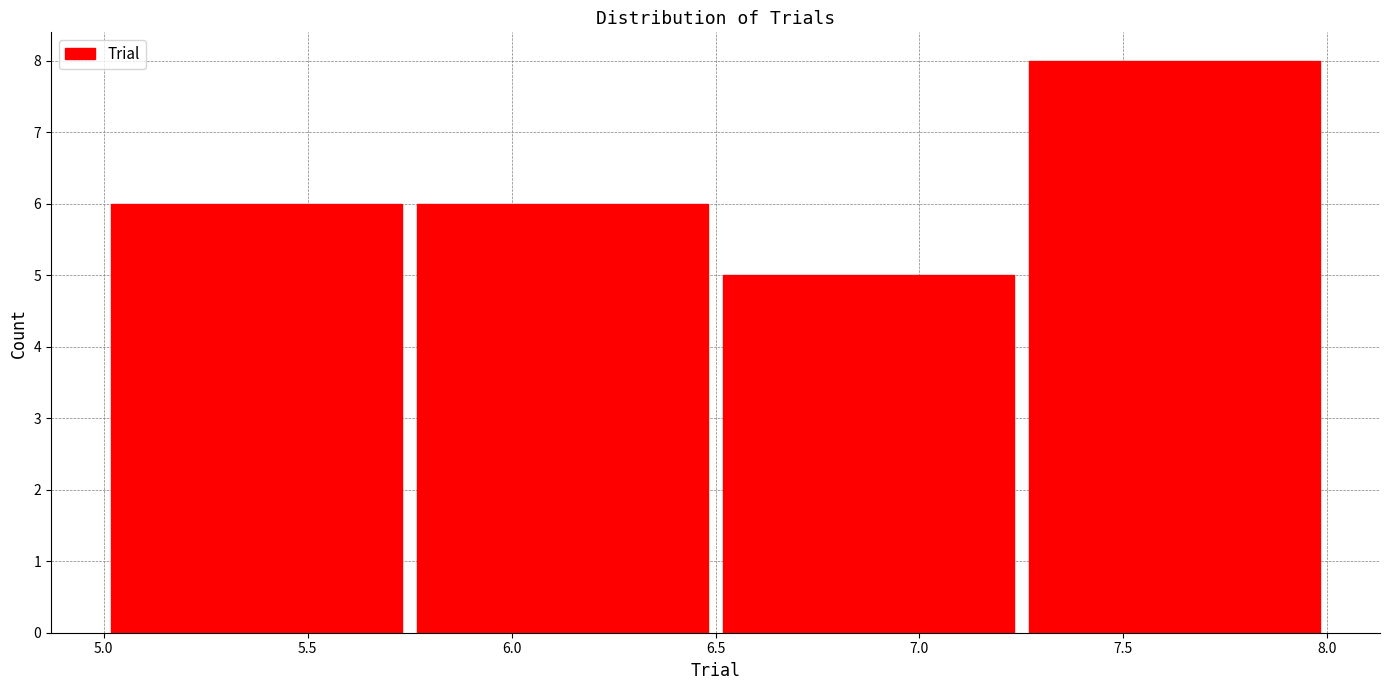

Reading left to right, list every bar in this chart as the range it spans on the x-axis followed by its height. The values are not printed on the chart, so give them approximately, as read against the axis.

5.00 to 5.75: 6
5.75 to 6.50: 6
6.50 to 7.25: 5
7.25 to 8.00: 8